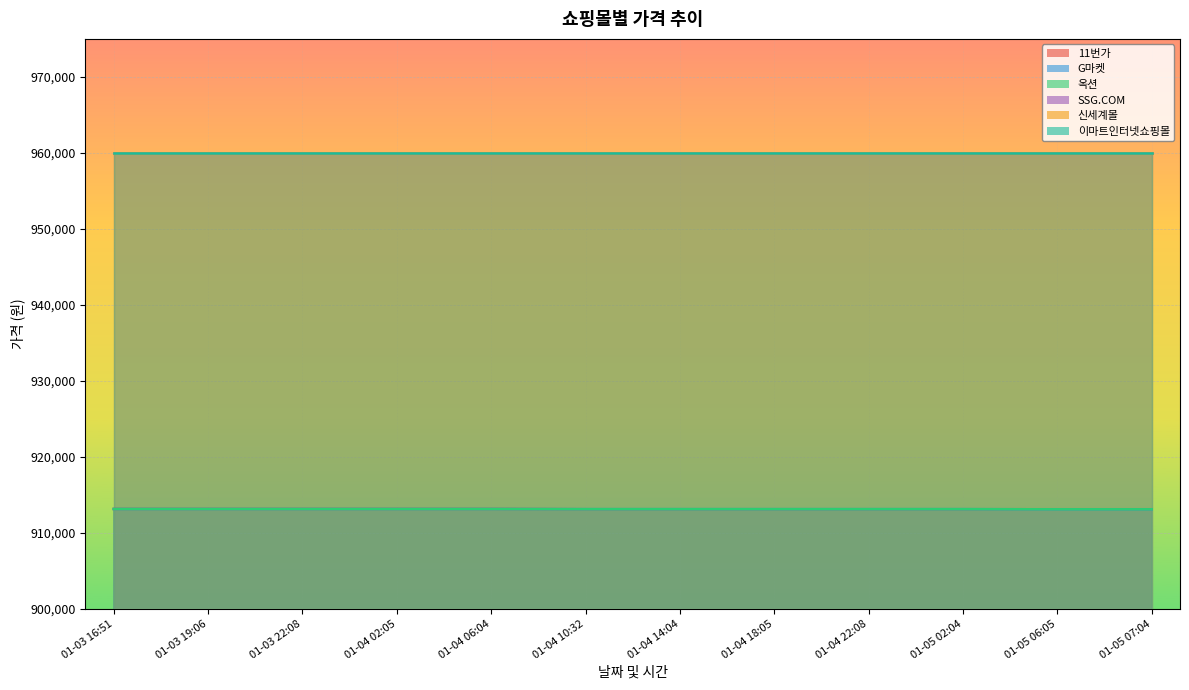

Does the chart display data point markers on the line(s)?

No